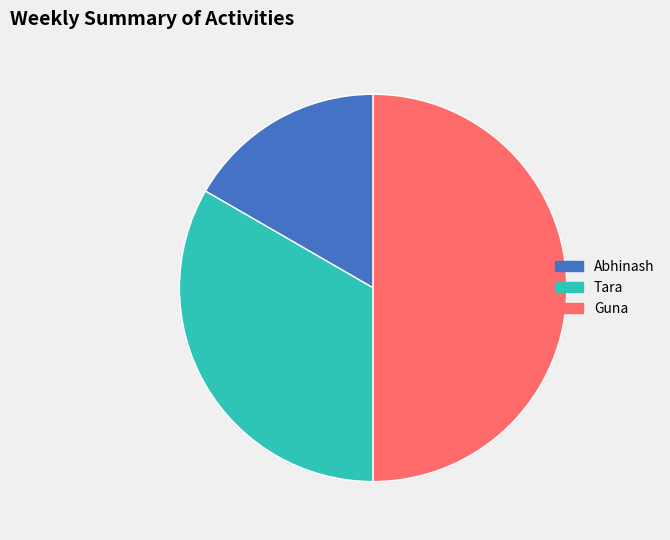

True or false: Abhinash accounts for 17% of the total.

True